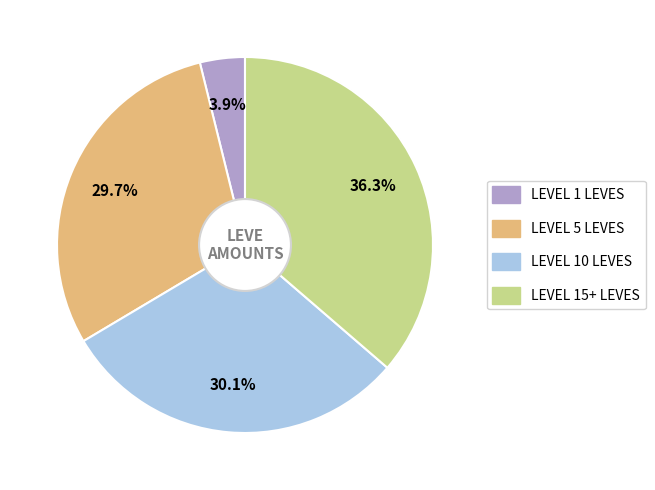

Is there any slice that represents more than half of the pie?

No